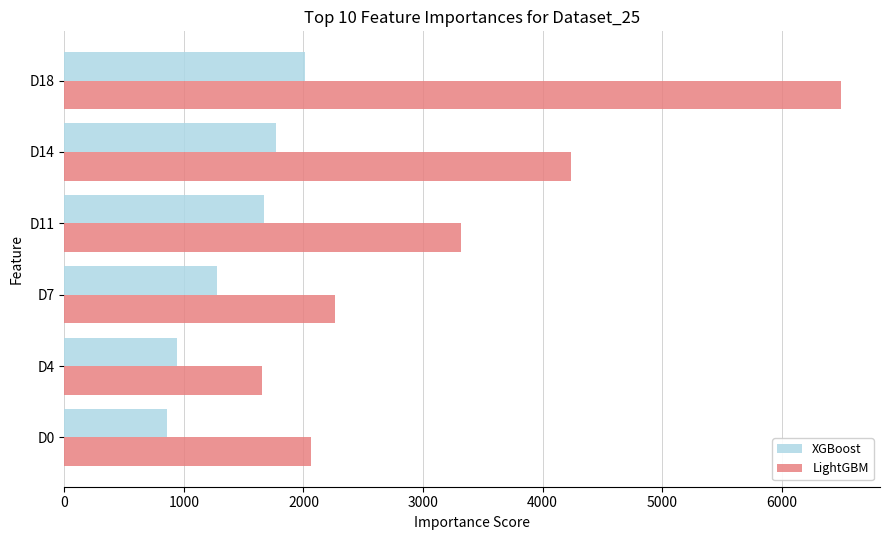

Which series changed the most between D7 and D14?

LightGBM